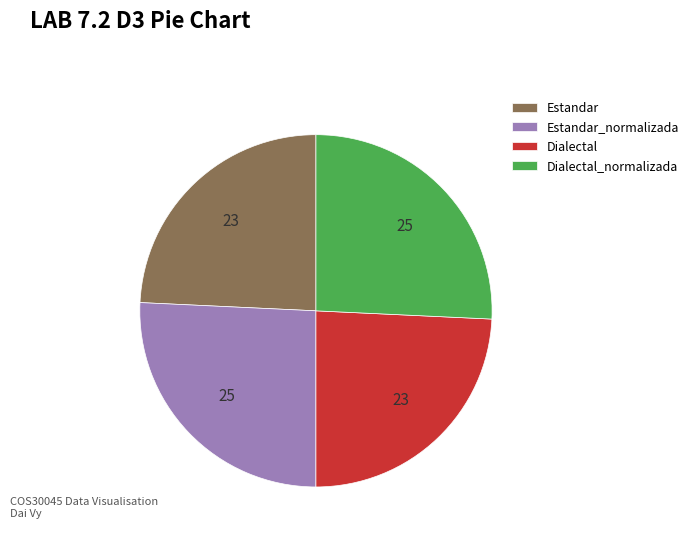

Does Dialectal_normalizada account for over 50% of the chart?

No